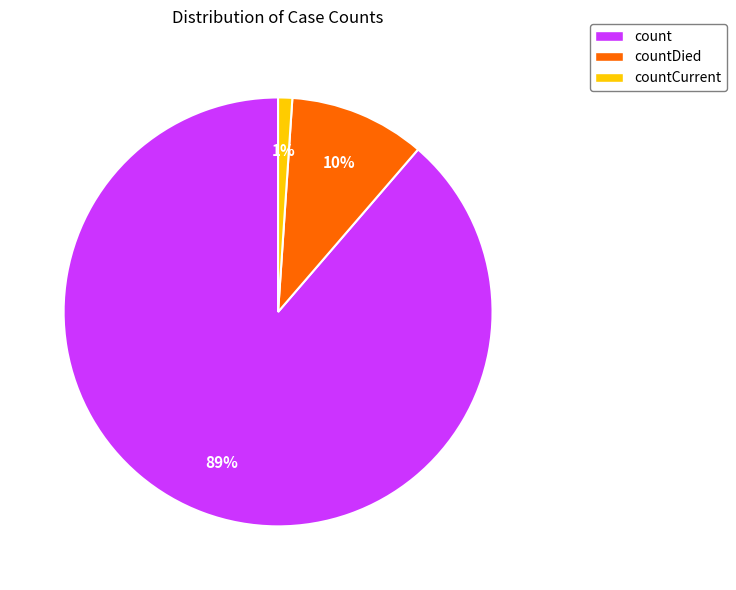

Between count and countCurrent, which is larger?

count